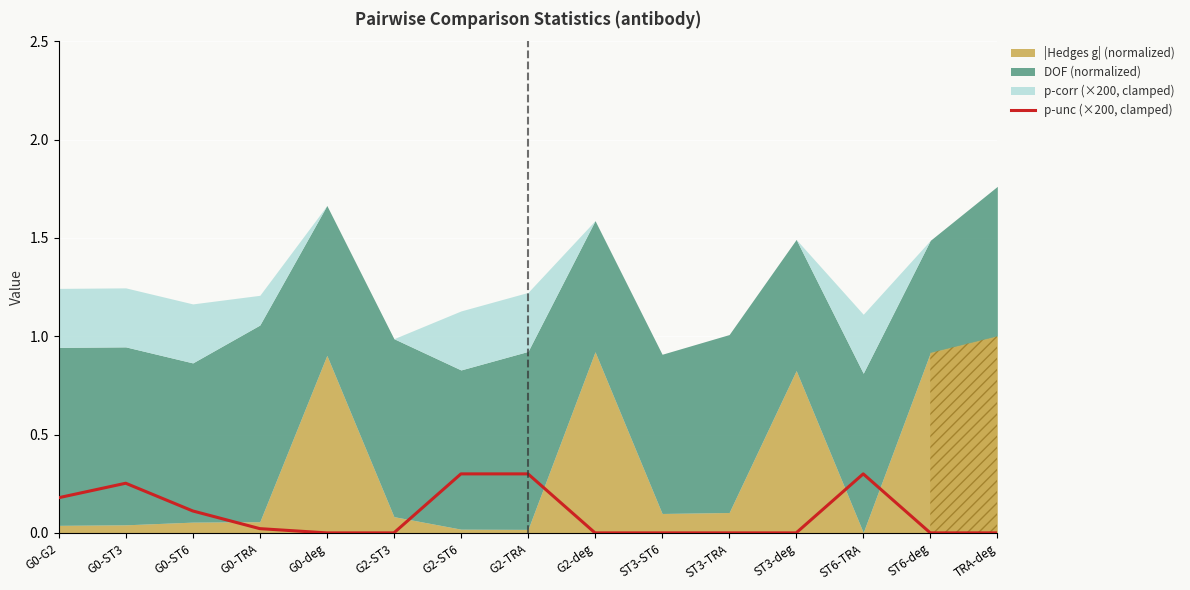

How many data points does each series have?

15